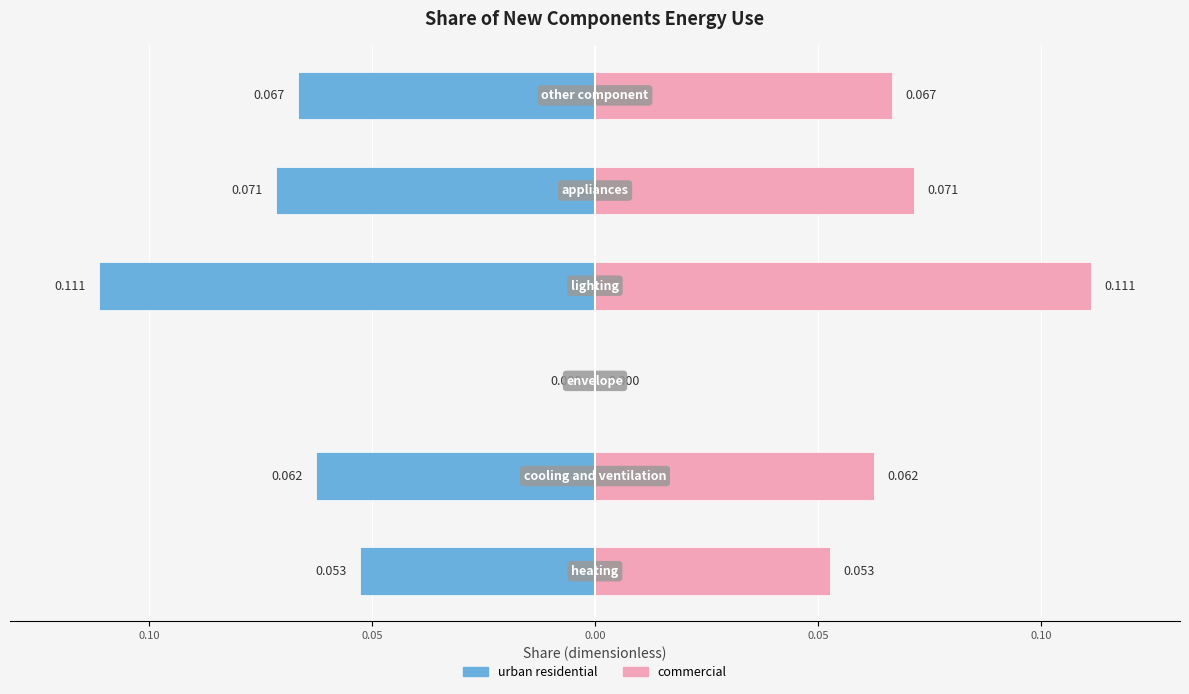

Reading right to left, extract all data points from this chart.

urban residential: 0.10=-0.1	0.05=-0.1	0.00=-0.1	0.05=0.0	0.10=-0.1	0.15=-0.1
commercial: 0.10=0.1	0.05=0.1	0.00=0.1	0.05=0.0	0.10=0.1	0.15=0.1